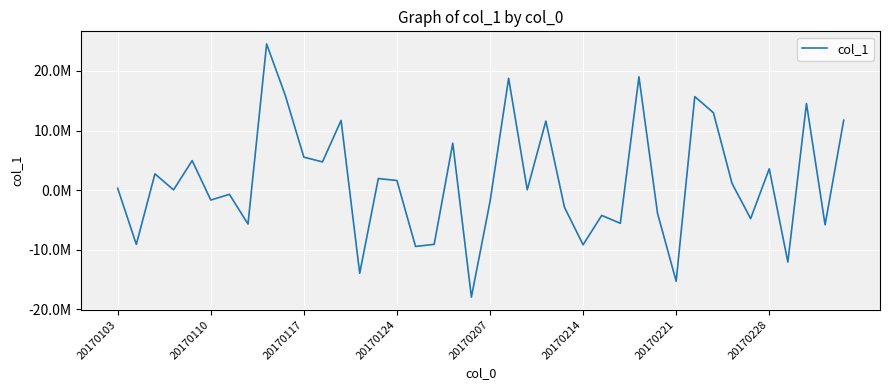

Does the chart display data point markers on the line(s)?

No